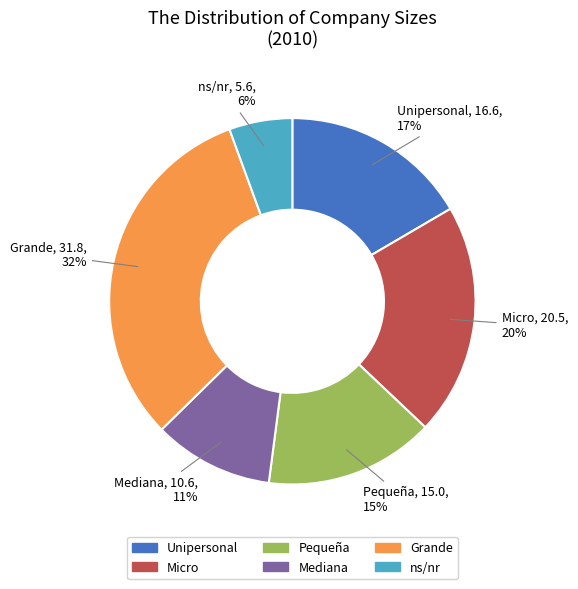

To the nearest percent, what is the difference between the largest and smallest slice percentages?

26%